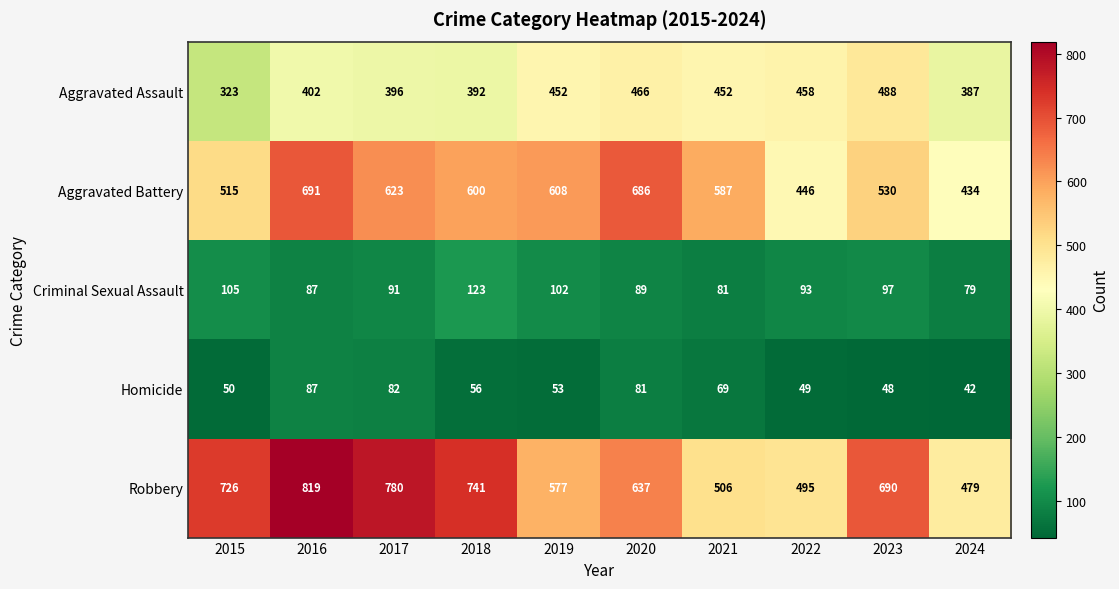

What is the difference between the highest and lowest values at 2018?

685